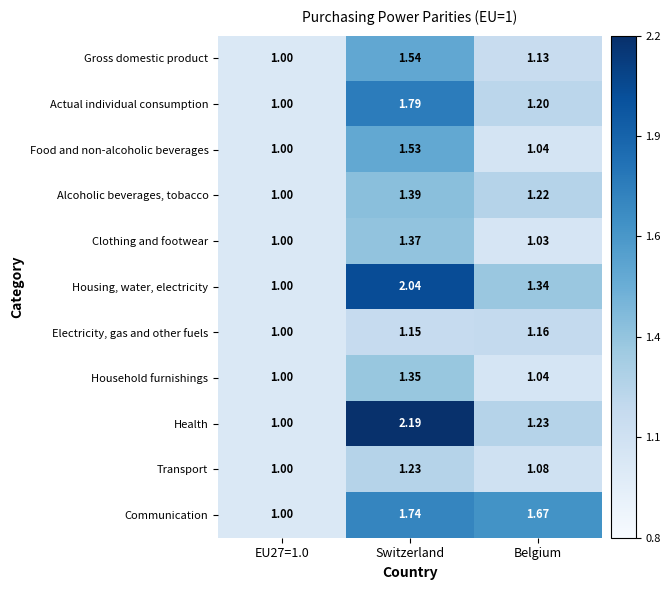

List the series in order of their peak value, highest first.

Health, Housing, water, electricity, Actual individual consumption, Communication, Gross domestic product, Food and non-alcoholic beverages, Alcoholic beverages, tobacco, Clothing and footwear, Household furnishings, Transport, Electricity, gas and other fuels